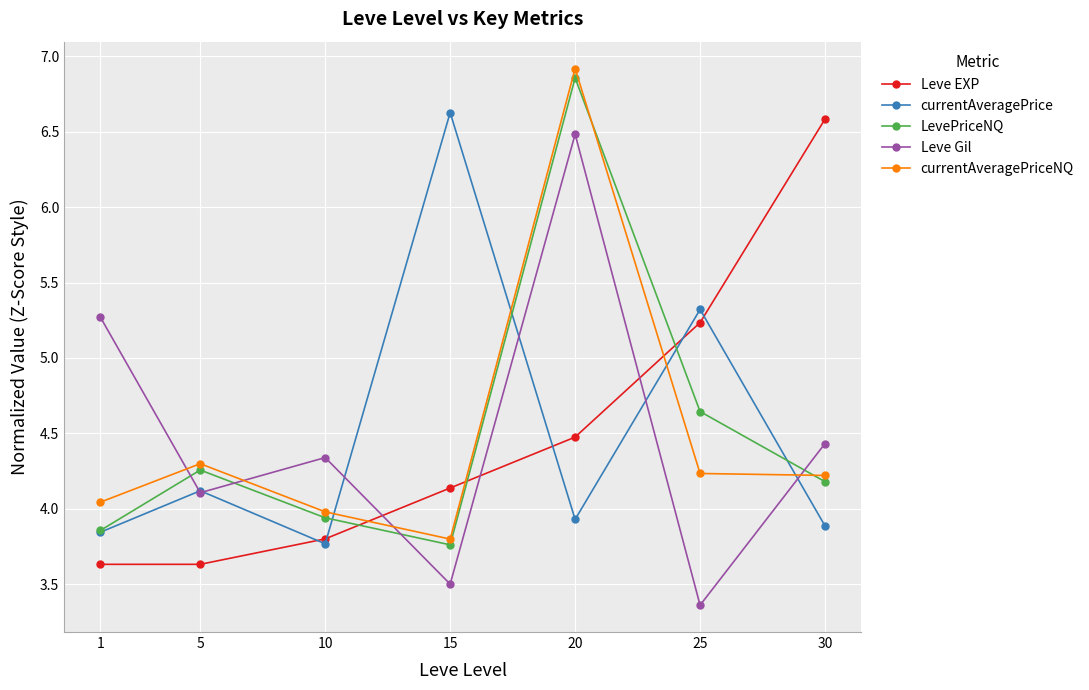

Does the chart display data point markers on the line(s)?

Yes